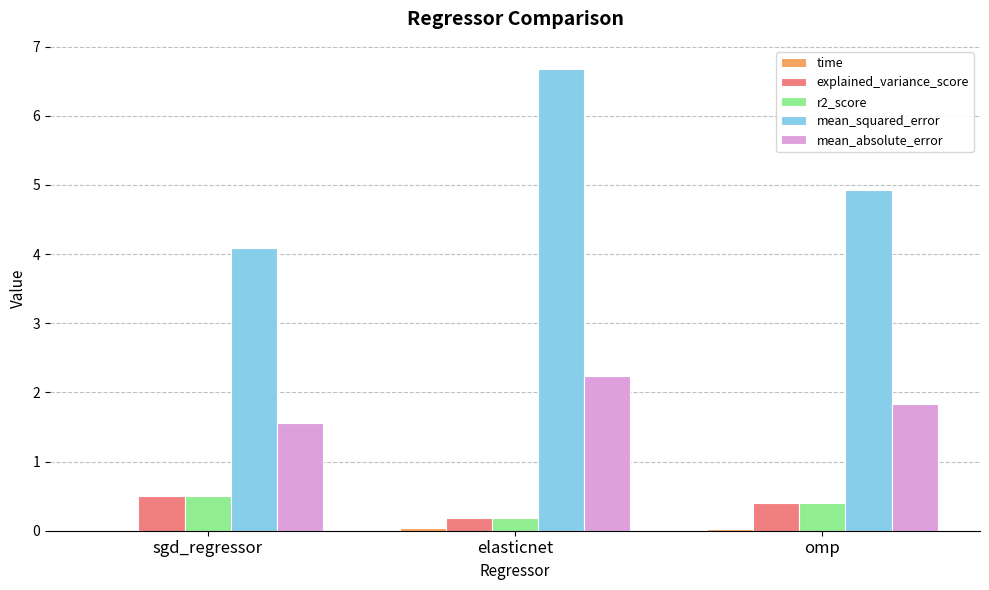

Which series has the largest total across all categories?

mean_squared_error